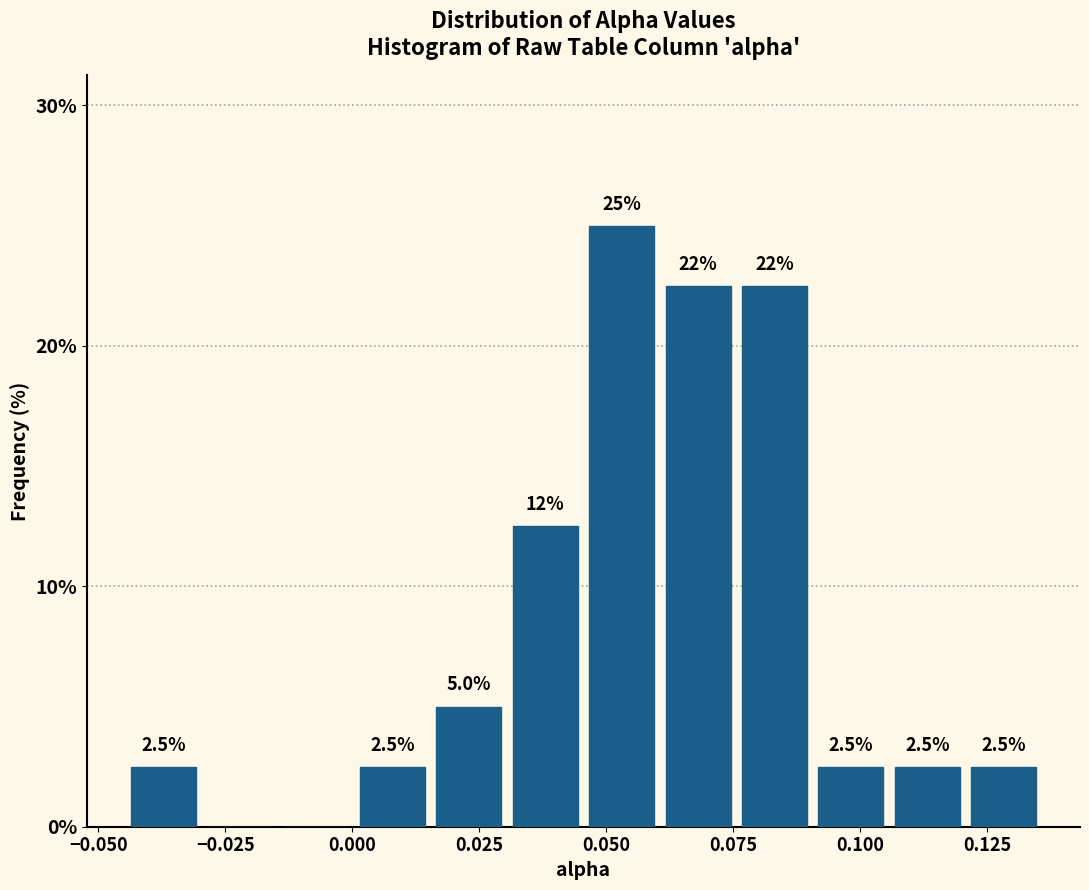

Around what value on the x-axis is the tallest bar? Give the approximate position of its centre, as read against the axis.

0.055